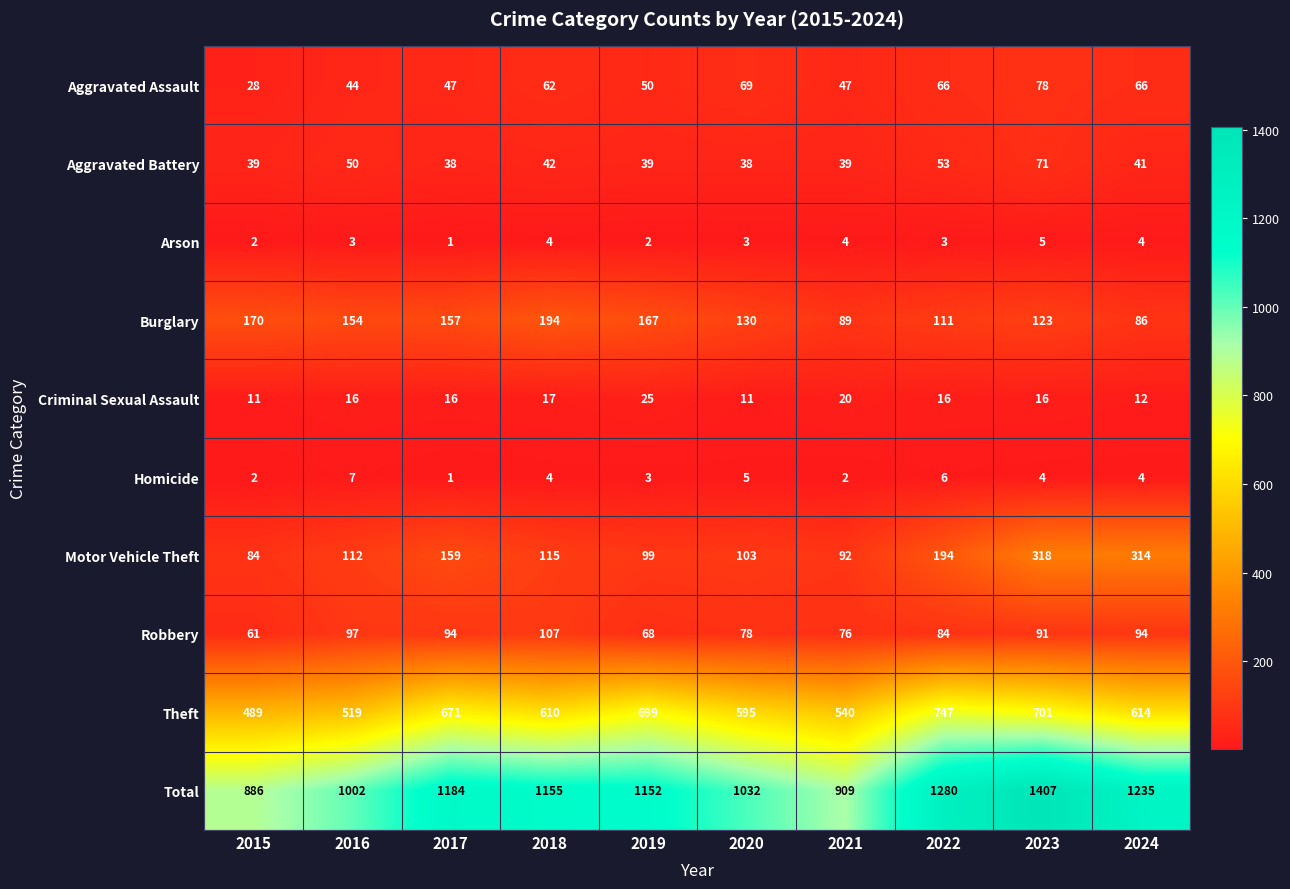

What is the maximum value for Motor Vehicle Theft?

318